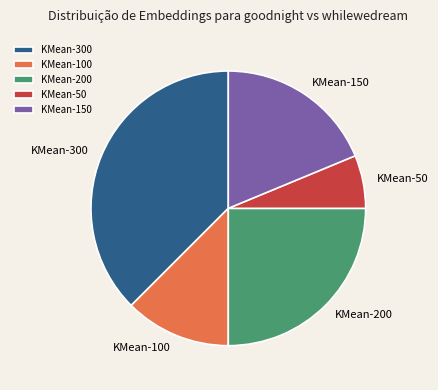

True or false: KMean-150 accounts for 8% of the total.

False